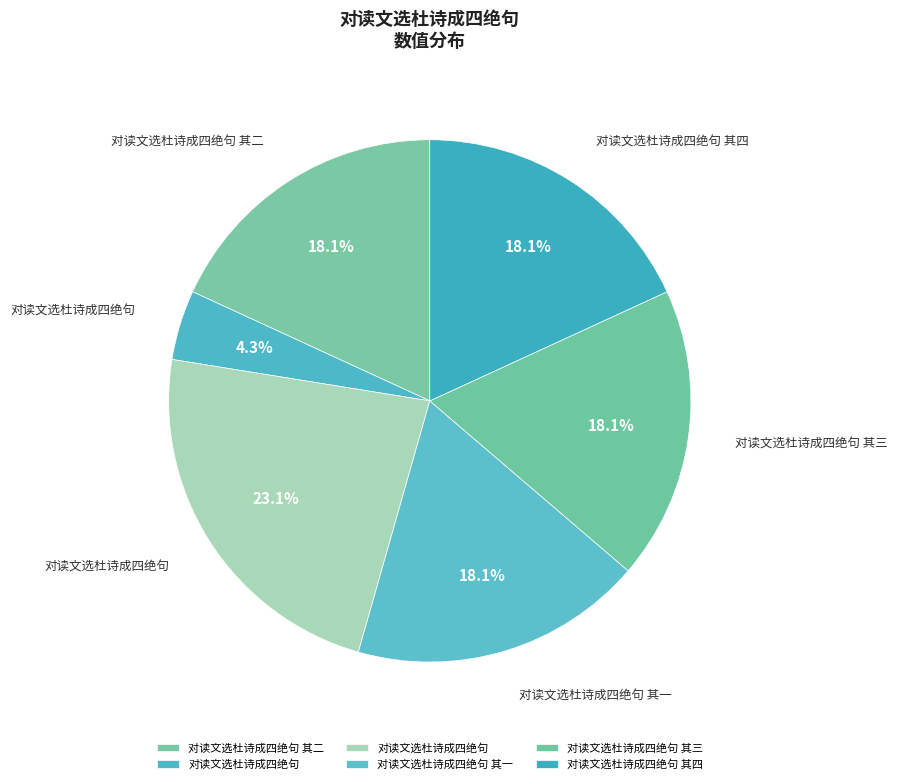

How many slices are in this pie chart?

6